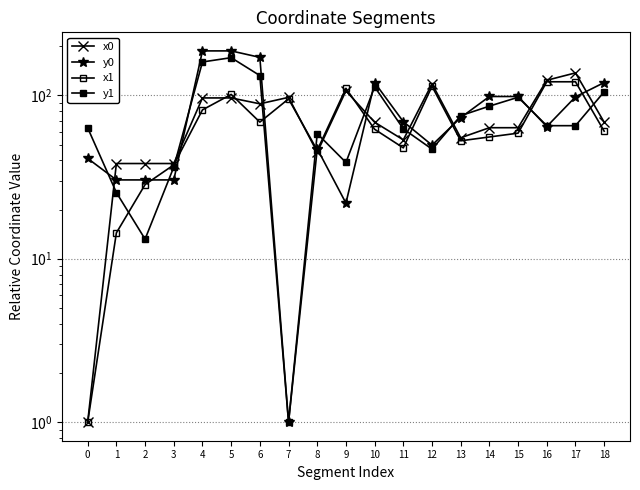

Which series has the largest total across all categories?

y0